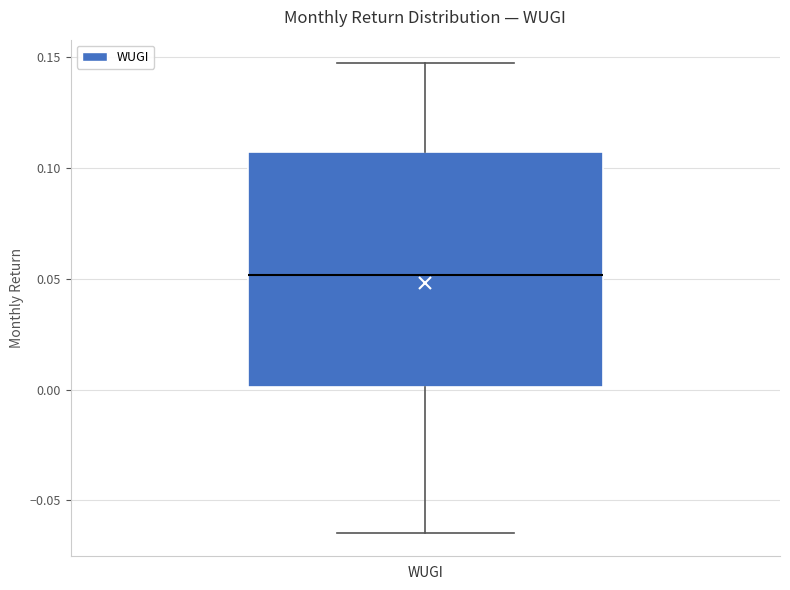

Where does the median line of the box for WUGI sit on the y-axis? The values are not printed on the chart, so give them approximately, as read against the axis.

0.050